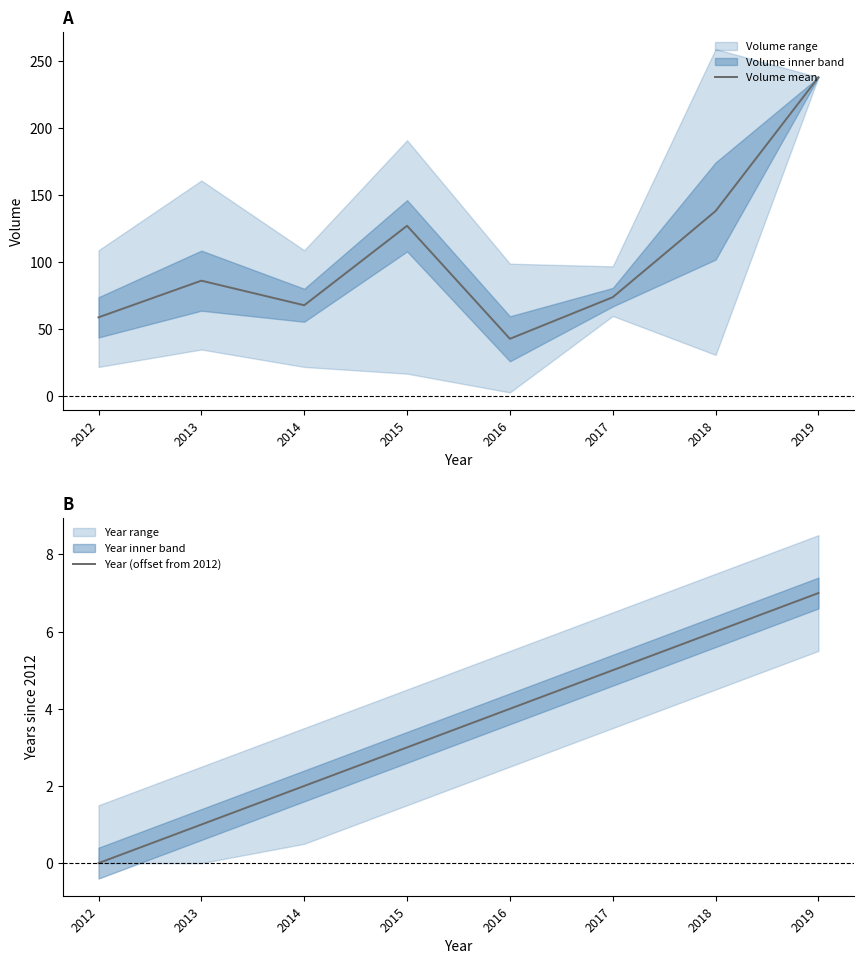

True or false: Year (offset from 2012) and Volume mean cross at least once.

False